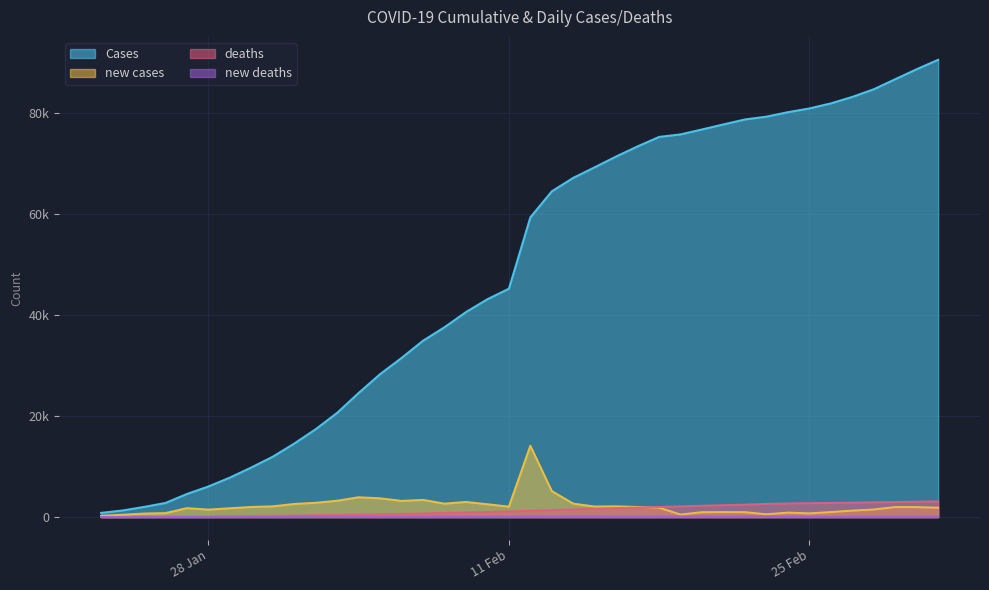

Which category has the lowest value across all series?

25/01/2020